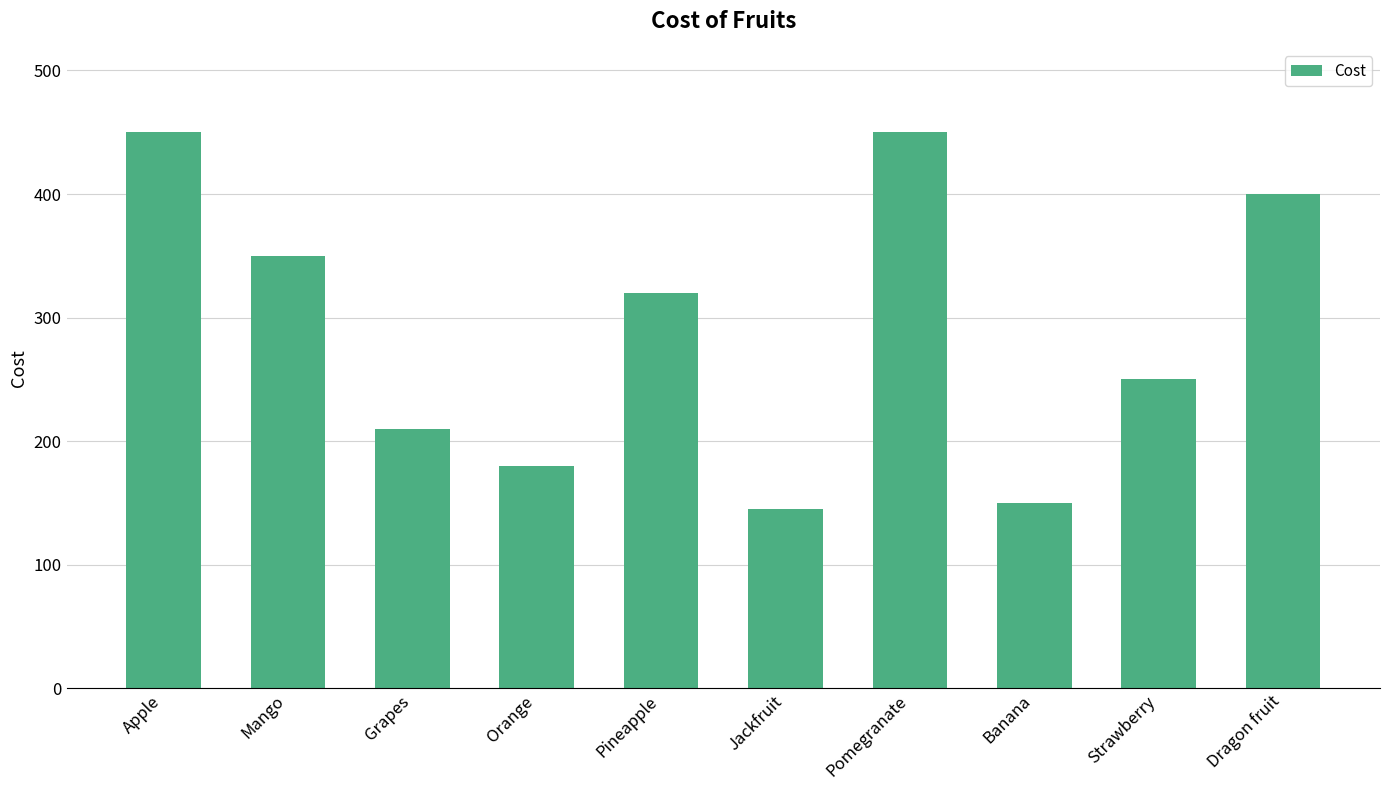

What is the minimum value shown in the chart?

145